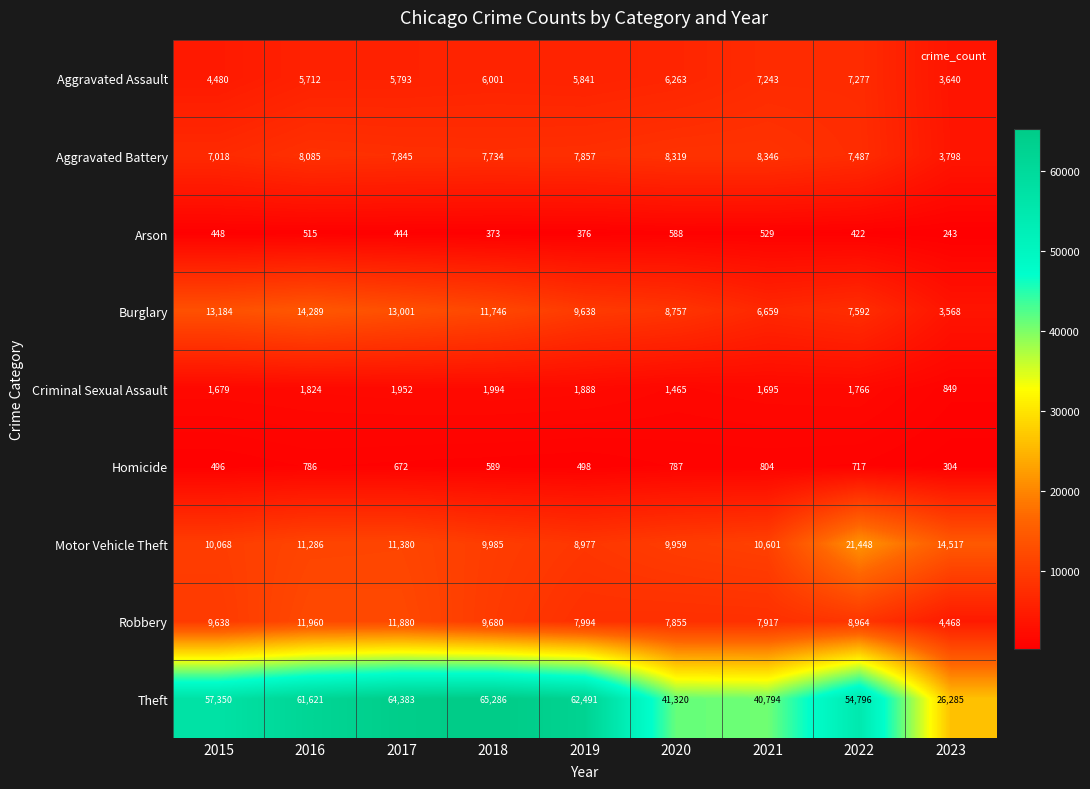

Rank the series by their maximum value, from lowest to highest.

Arson, Homicide, Criminal Sexual Assault, Aggravated Assault, Aggravated Battery, Robbery, Burglary, Motor Vehicle Theft, Theft